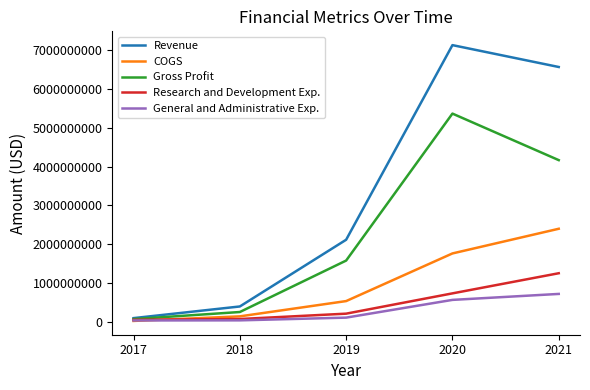

What is the spread (max minus min) of values at 2021?

5841494000